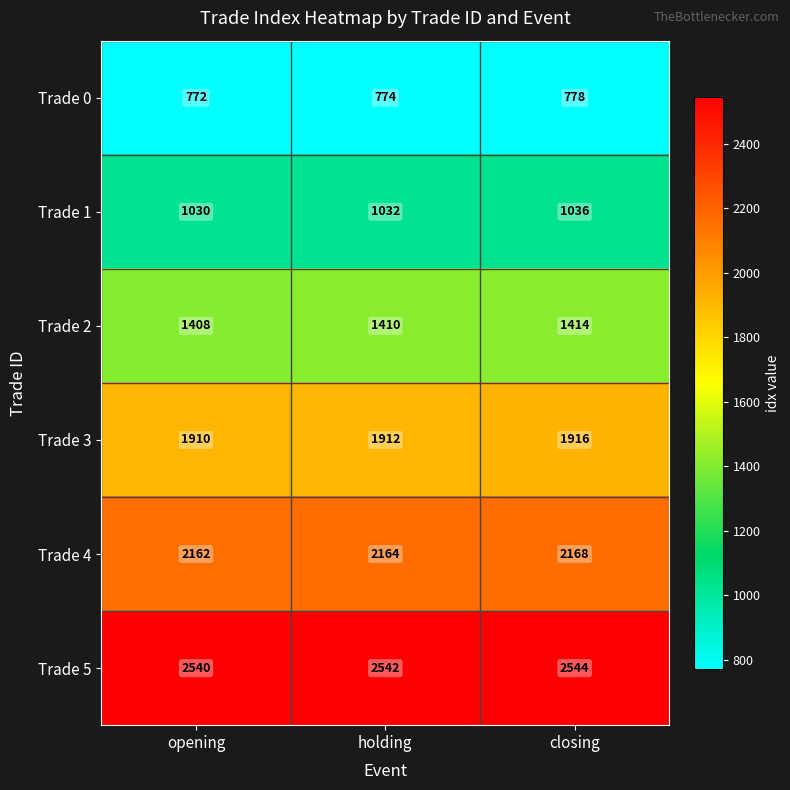

How many categories are shown in the chart?

3